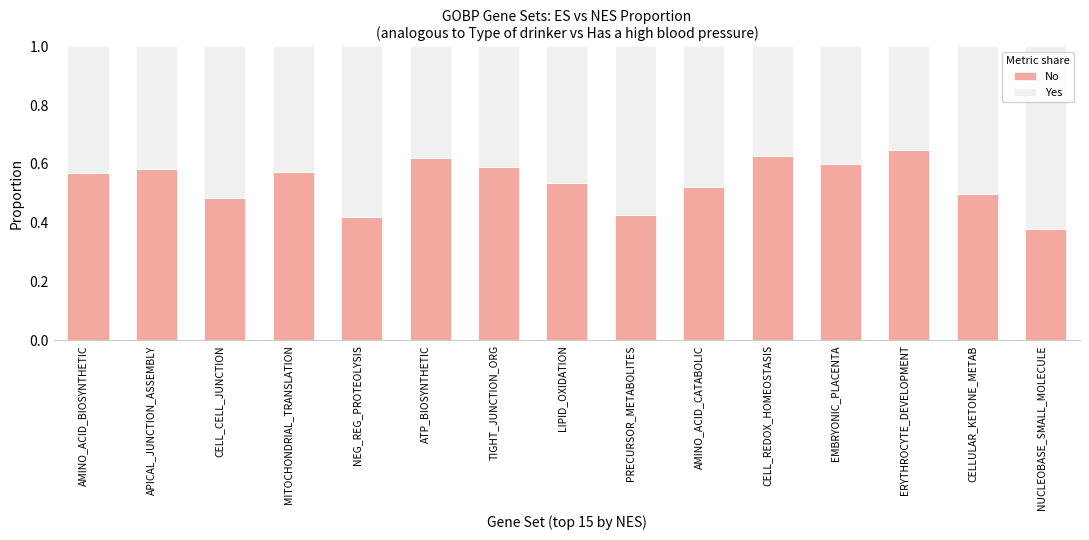

Which category has the lowest value in the No series?

NUCLEOBASE_SMALL_MOLECULE